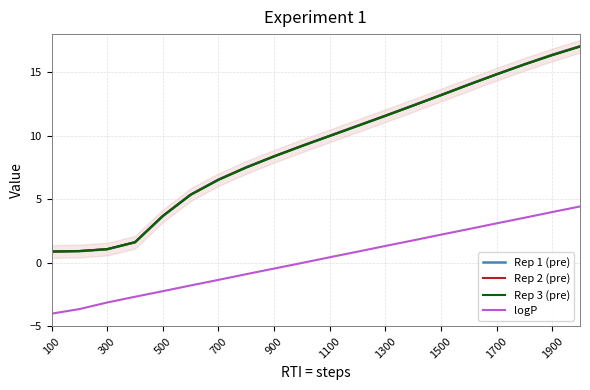

After their last crossing, which series has the higher values: Rep 3 (pre) or Rep 1 (pre)?

Rep 1 (pre)